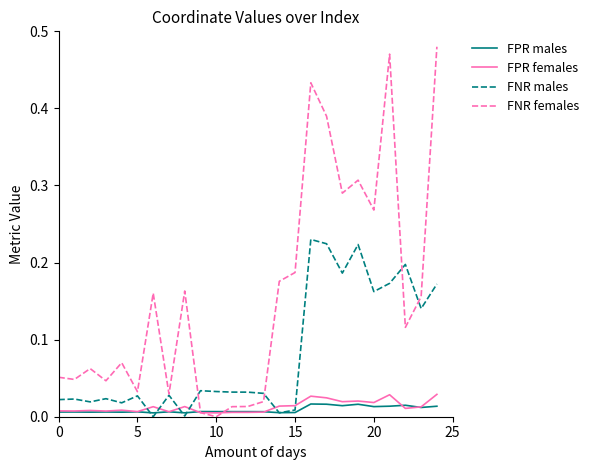

Which series has the widest spread of values?

FNR females